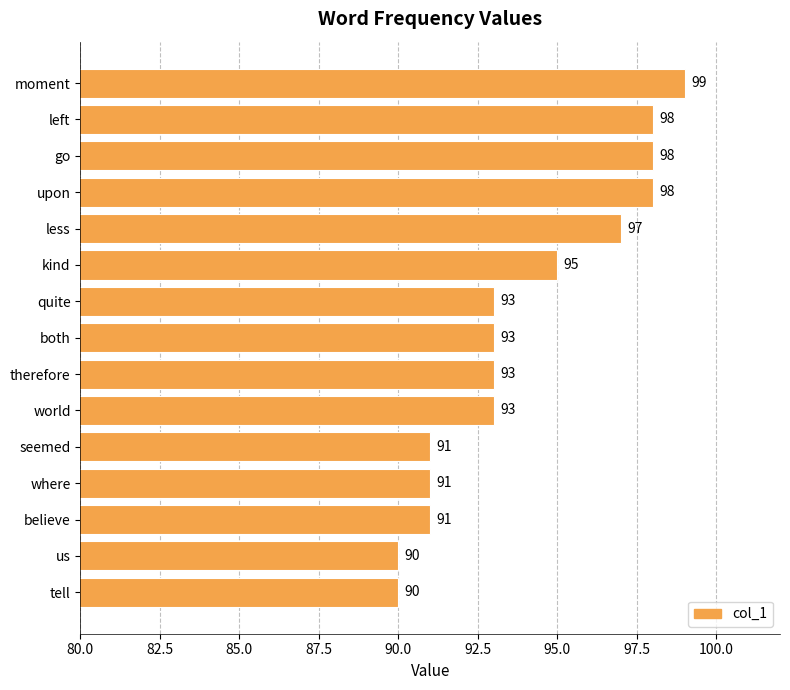

What is the label of the 11th bar from the bottom?

less